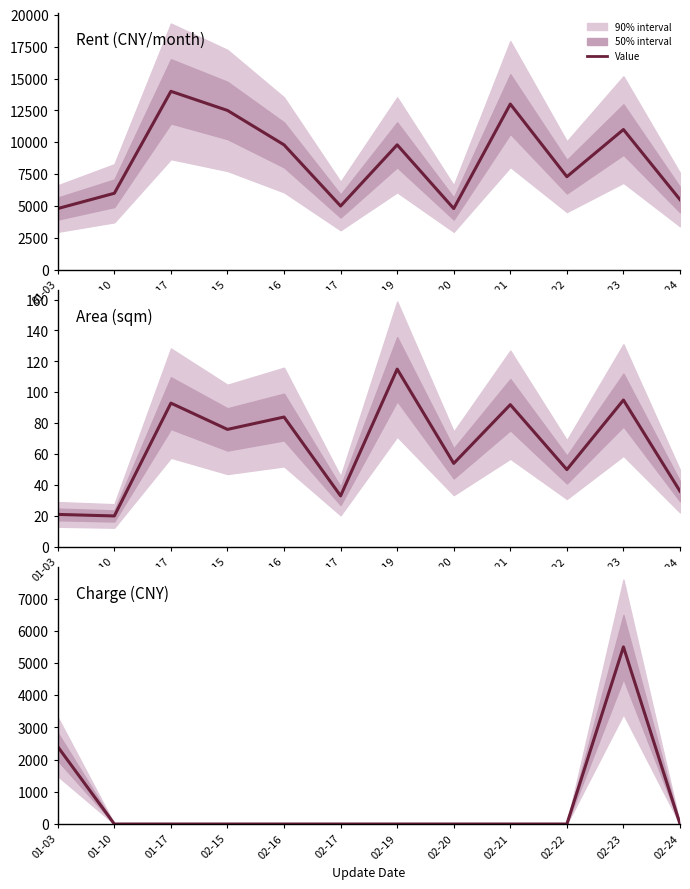

Rank the categories by value from highest to lowest.

02-23, 01-03, 01-10, 01-17, 02-15, 02-16, 02-17, 02-19, 02-20, 02-21, 02-22, 02-24